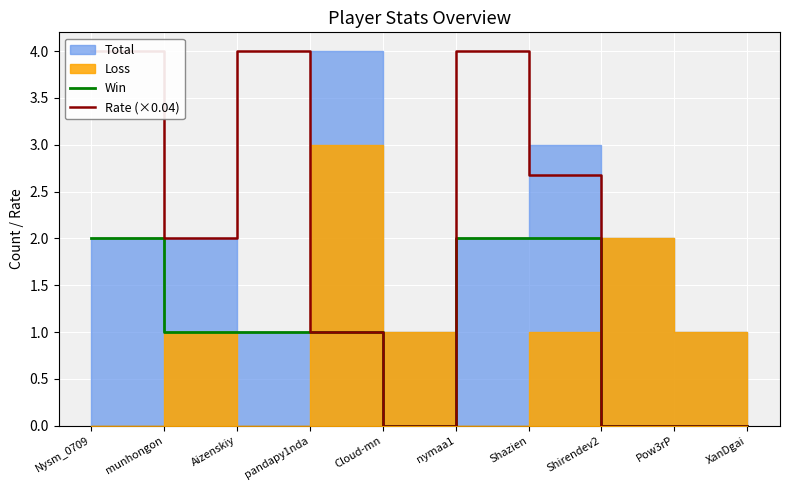

Which series has the largest range (max minus min)?

Rate (×0.04)